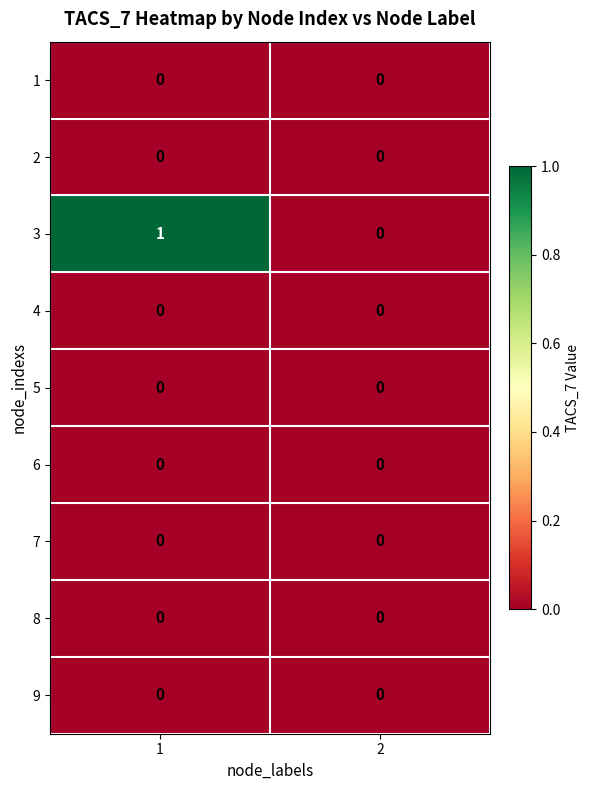

Reading left to right, transcribe all the data shown in this chart.

1: 0	0
2: 0	0
3: 1	0
4: 0	0
5: 0	0
6: 0	0
7: 0	0
8: 0	0
9: 0	0